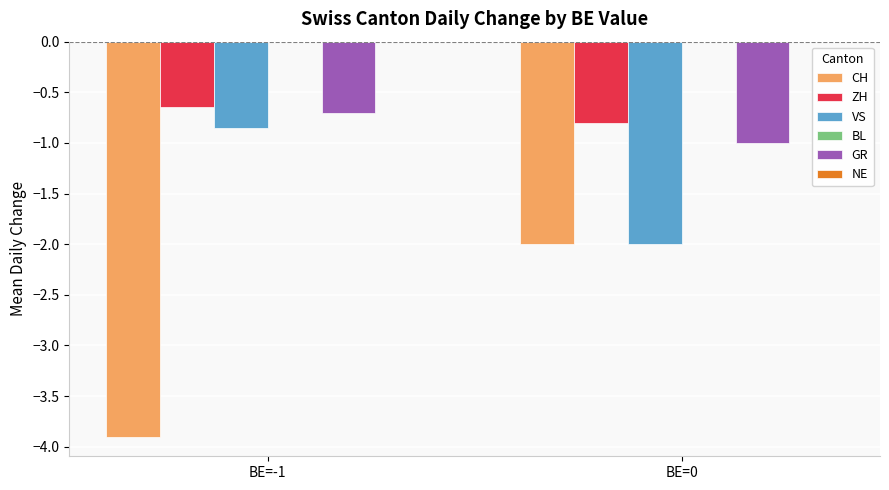

At which label is ZH closest to 0?

BE=-1